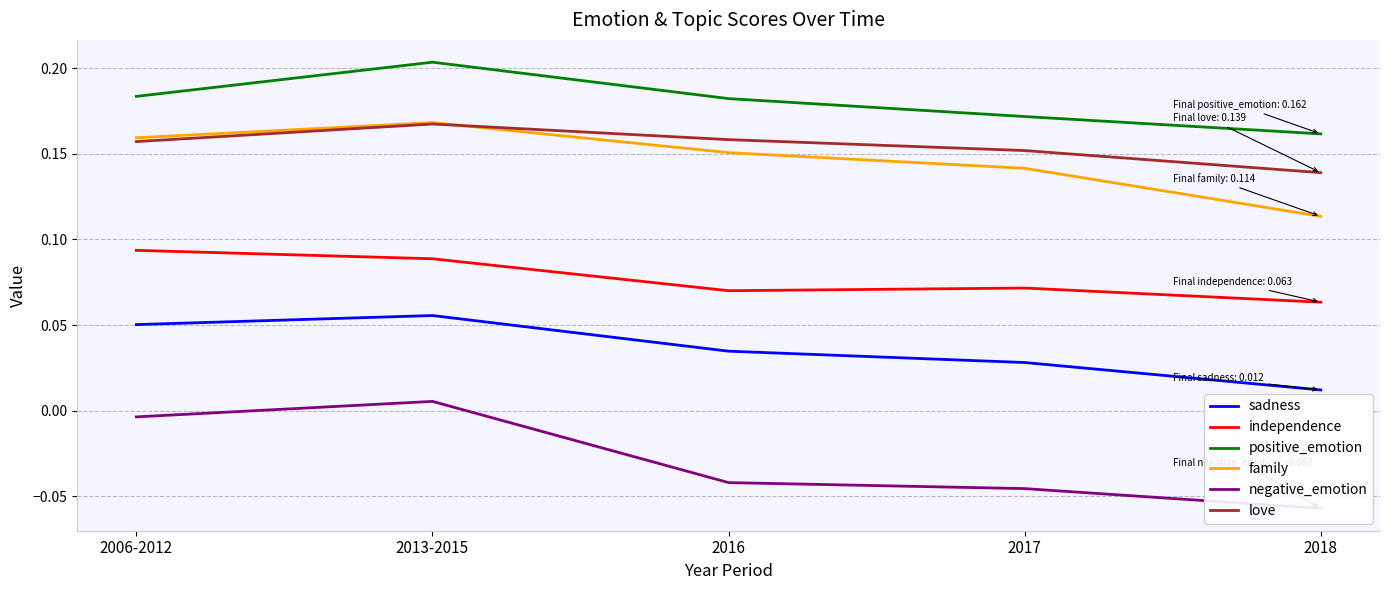

How many lines are shown in the chart?

6